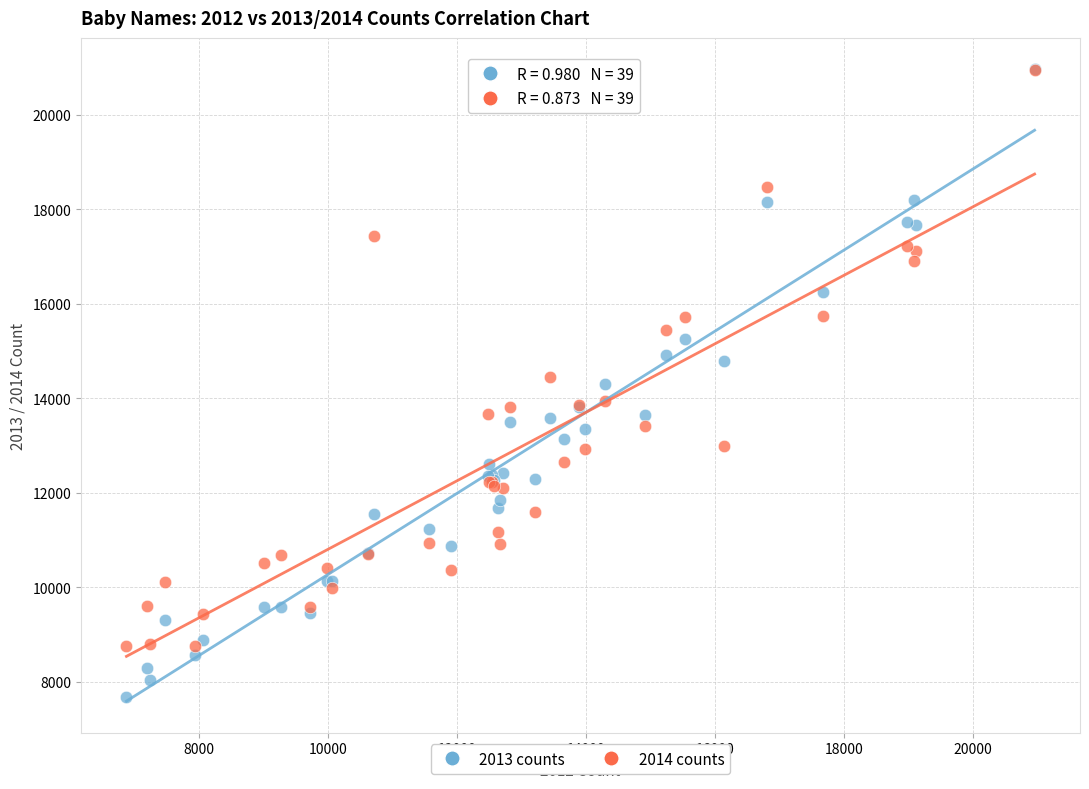

Which series has the largest Y range (max minus min)?

2013 counts